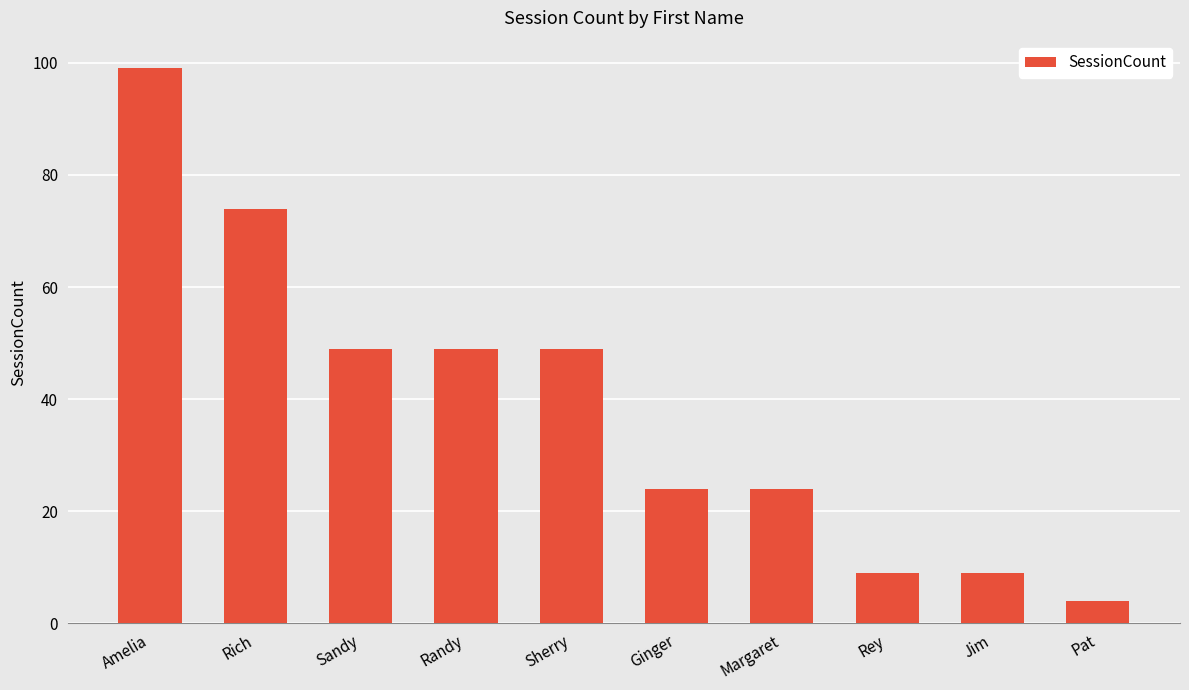

What is the difference between the values at Ginger and Sherry?

25